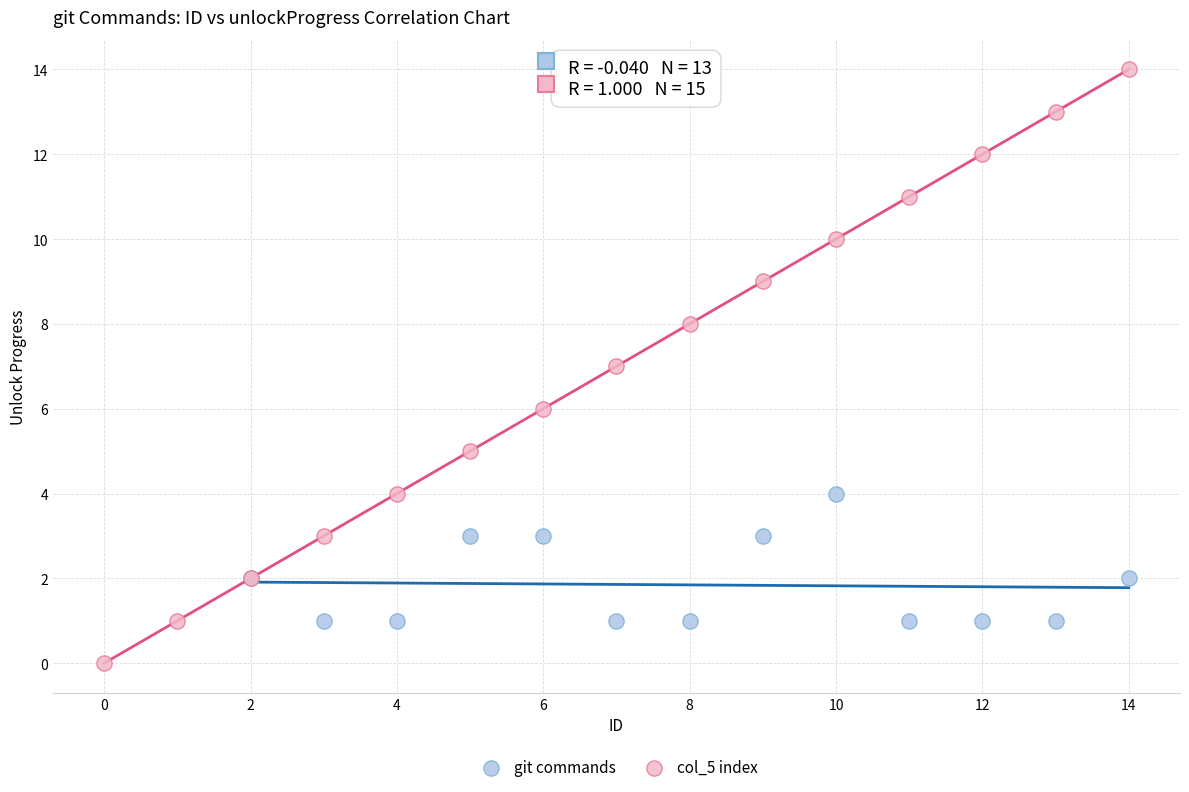

Which series reaches the minimum Y coordinate?

col_5 index